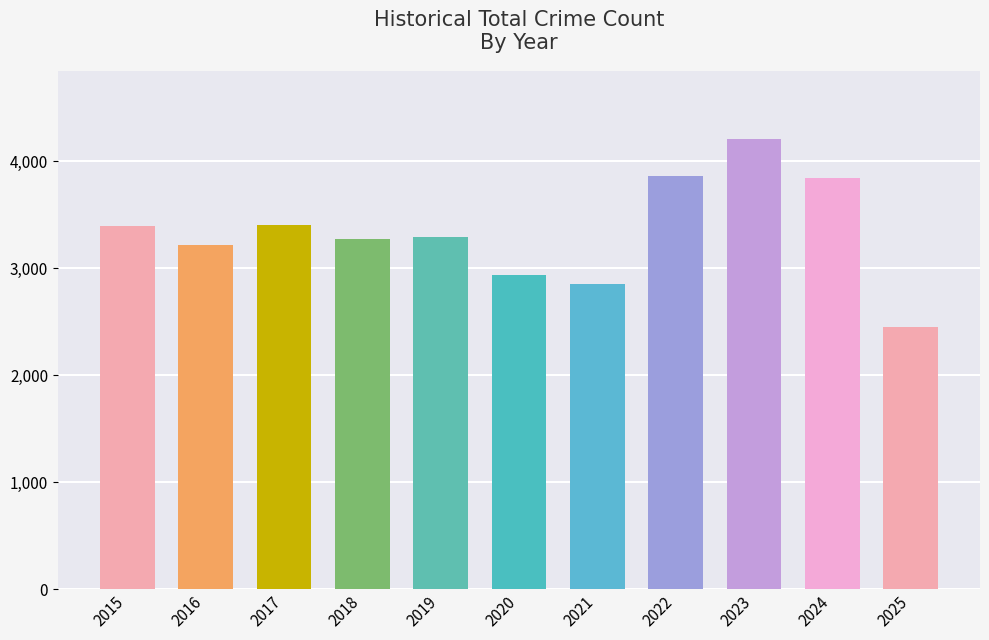

What is the value of the 7th bar from the left?

2850